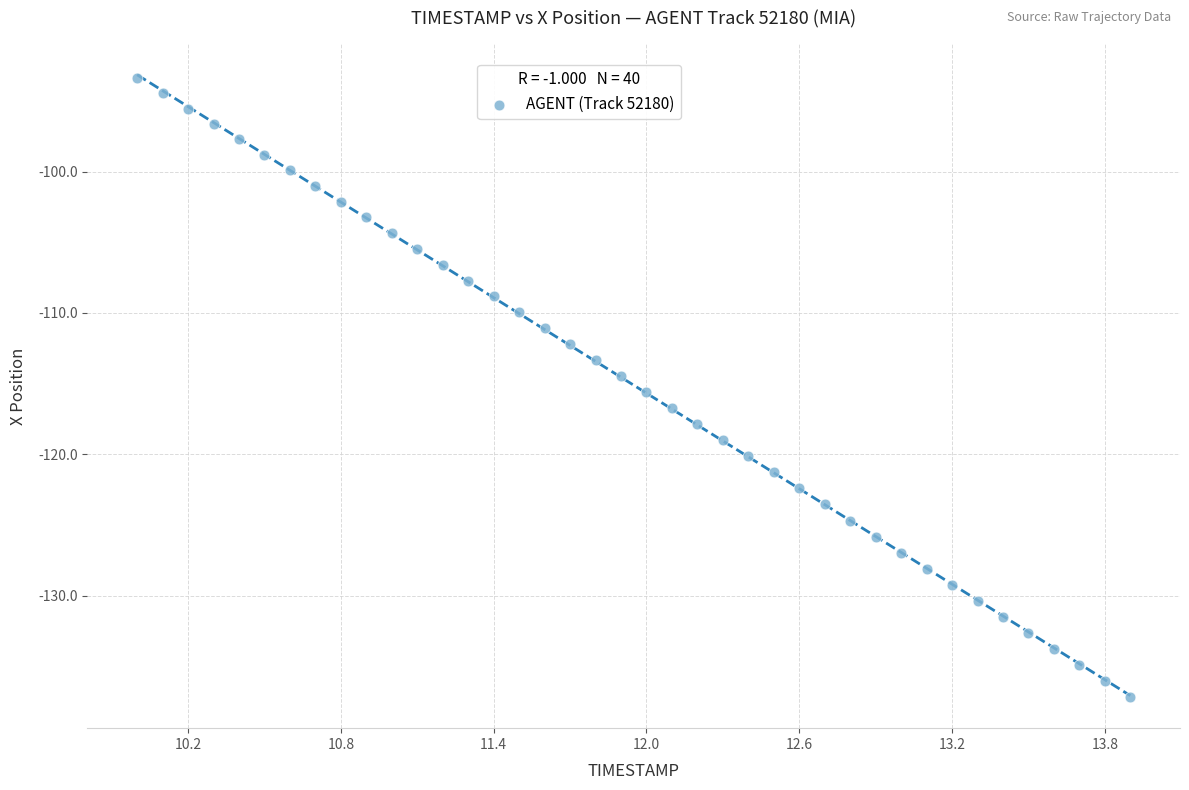

What is the range of Y values (max minus min)?

43.8